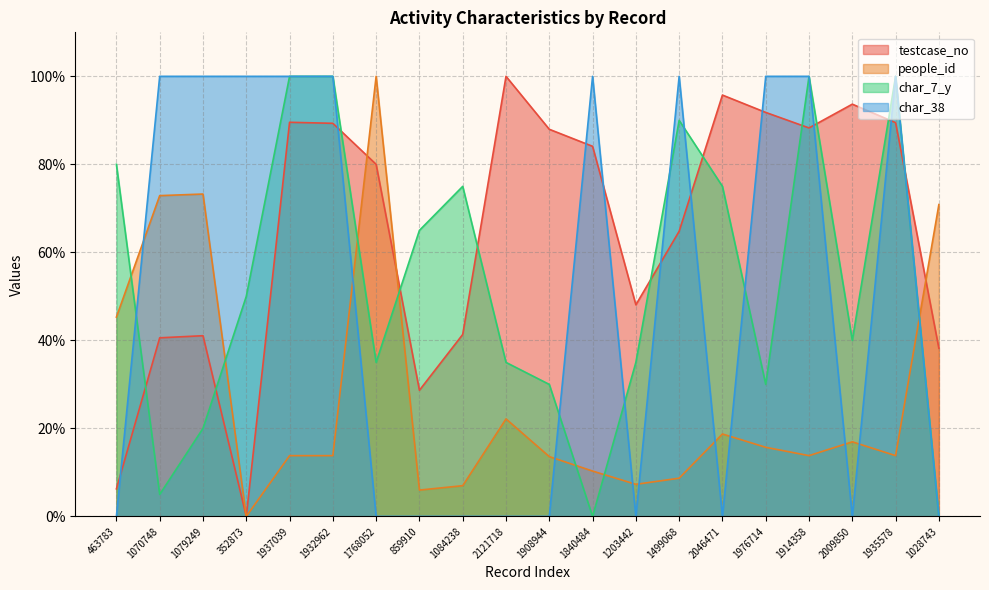

True or false: people_id and char_7_y cross at least once.

True